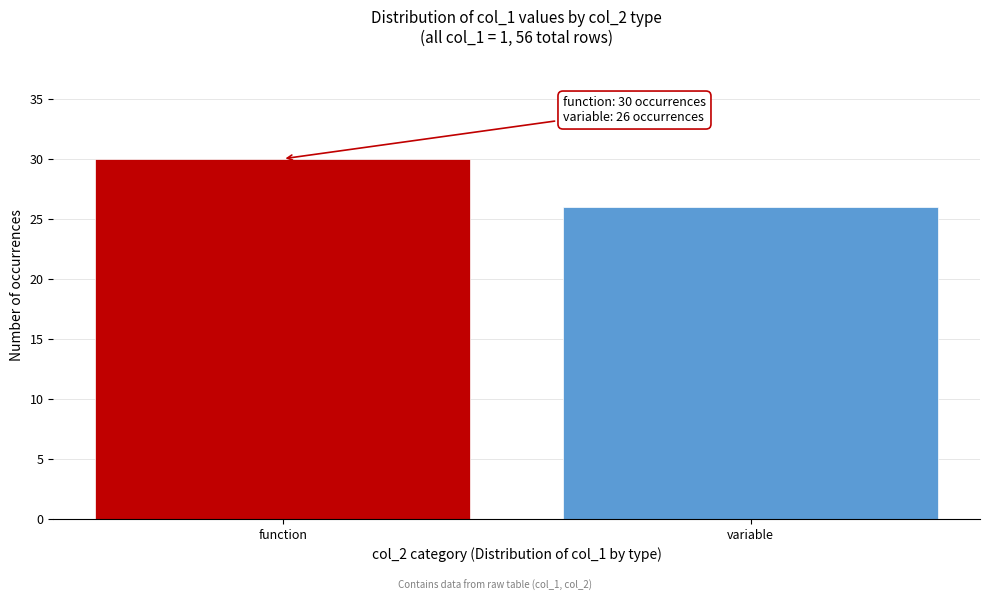

Reading left to right, list all the values displayed in this chart.

30	26